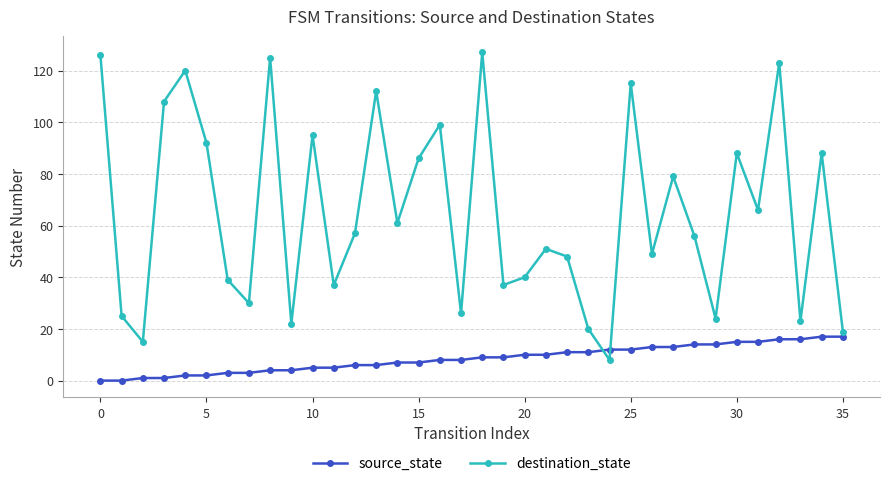

What are all the series names shown in the legend?

source_state, destination_state